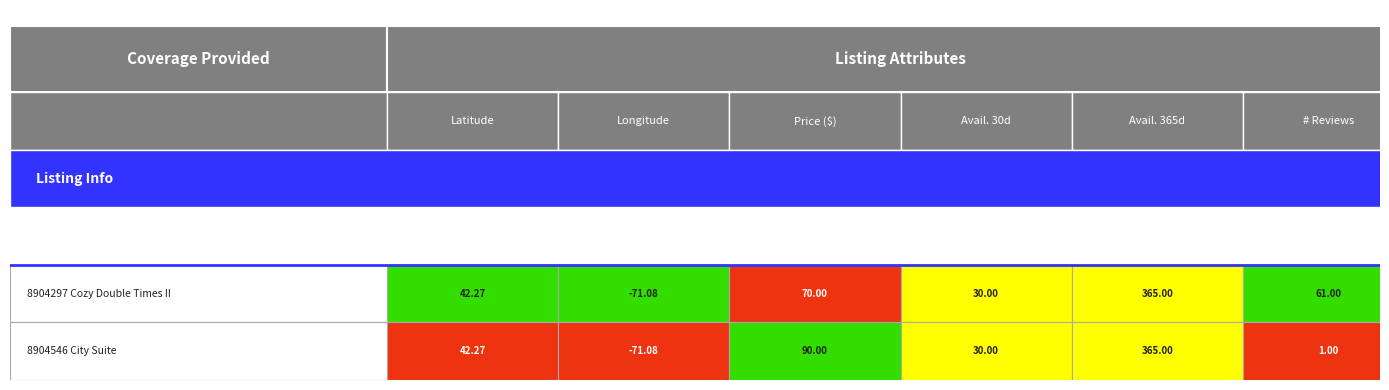

Which series has the largest total across all categories?

8904297 Cozy Double Times II